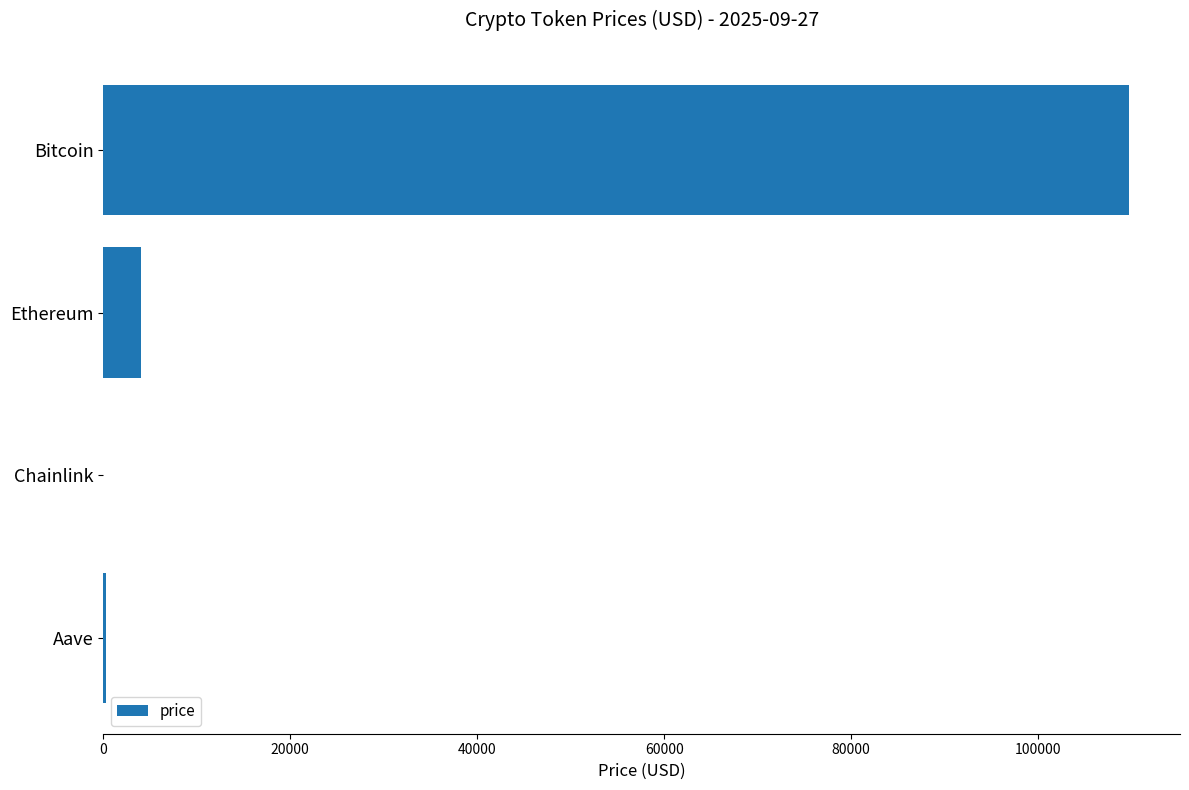

Count the number of categories in the chart.

4